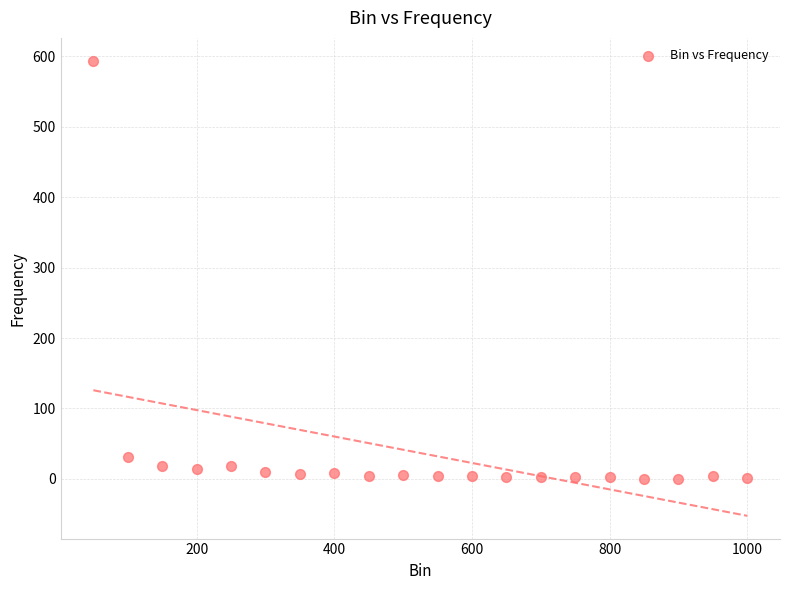

What Y value in the scatter plot is closest to 297?

31